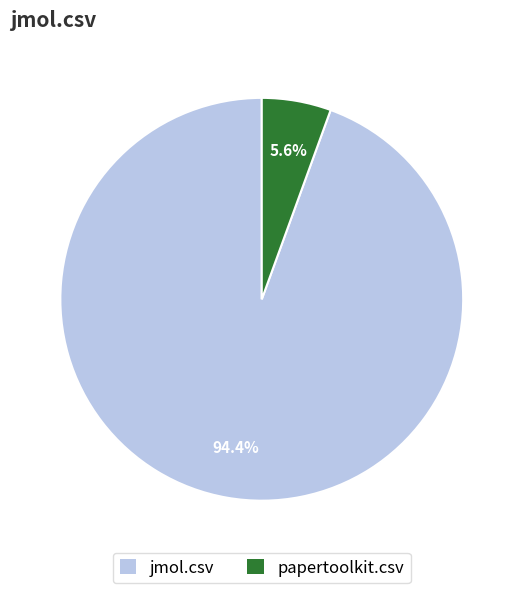

To the nearest percent, what is the combined percentage of papertoolkit.csv and jmol.csv?

100%